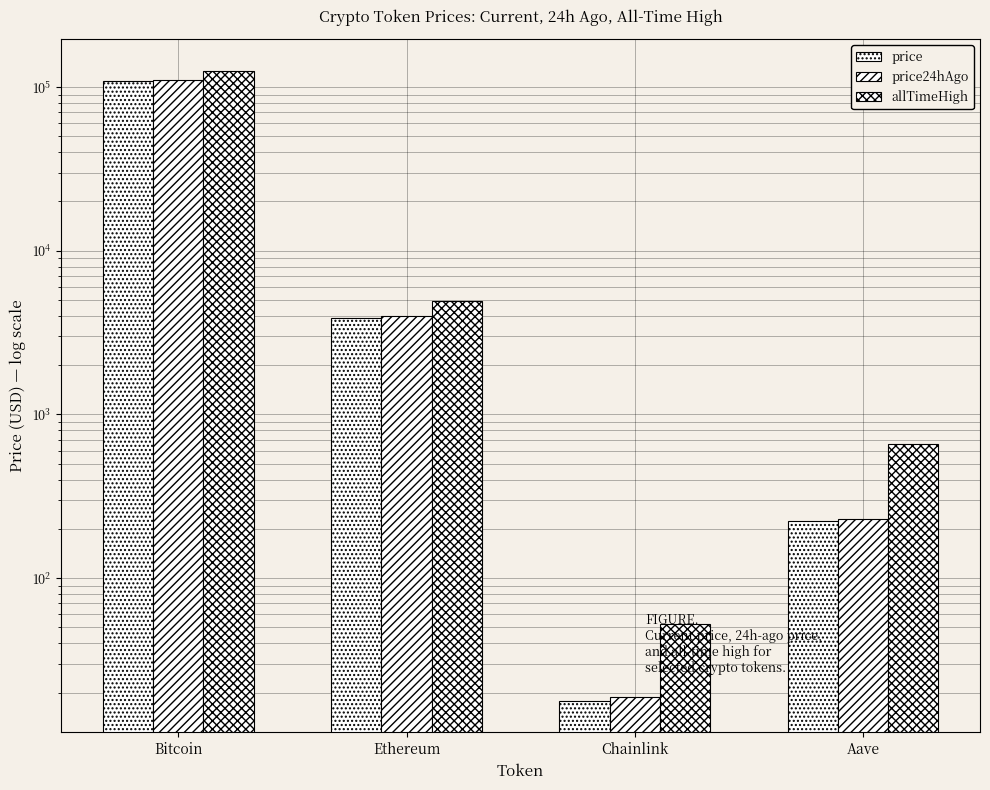

Is it true that price24hAgo equals 110781.0 at Bitcoin?

True